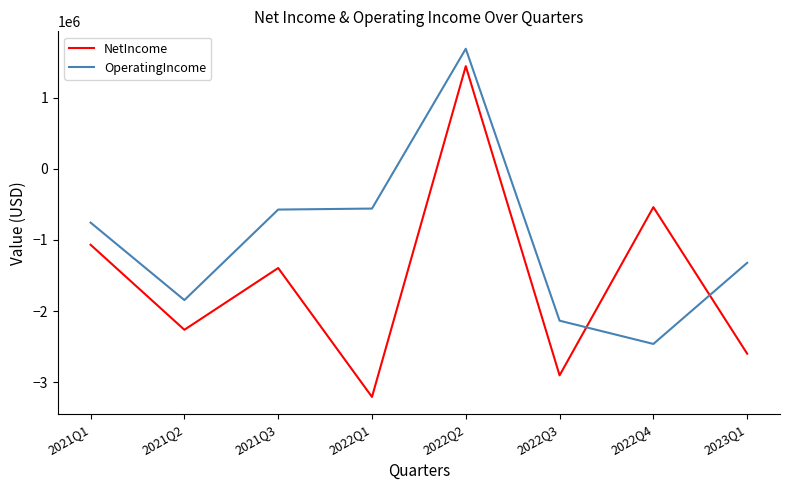

True or false: OperatingIncome has a value of -307247 at 2022Q1.

False